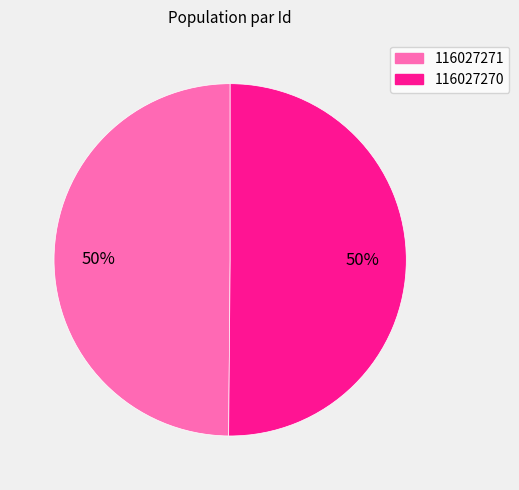

Is it true that 116027271 is 50% of the pie?

True